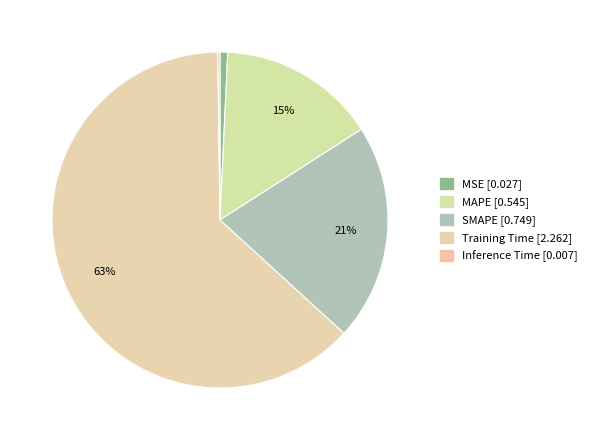

Which category accounts for the majority?

Training Time